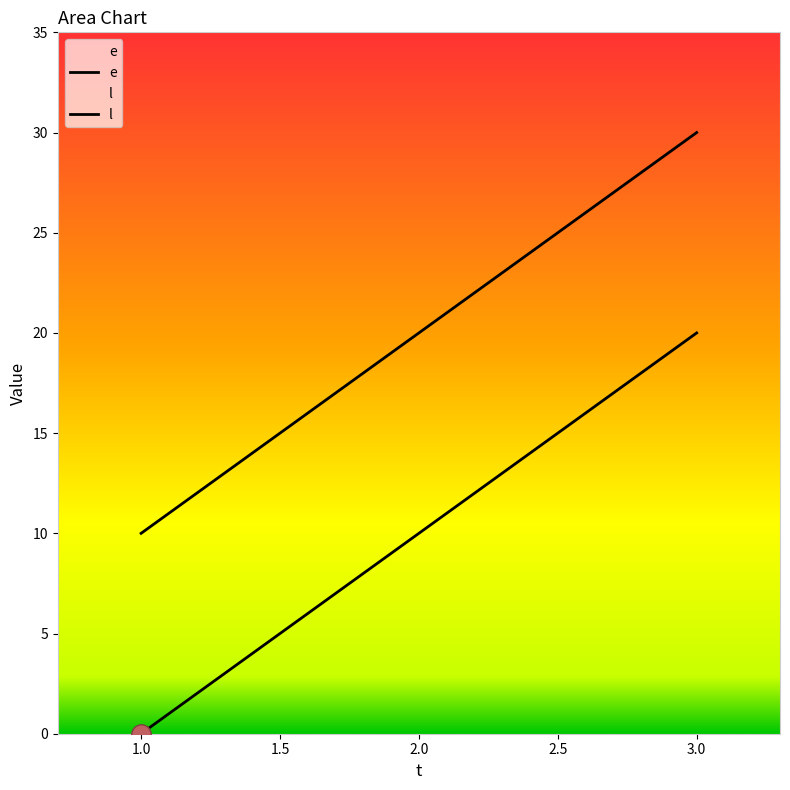

Rank the series at 2 from lowest to highest value.

e, l